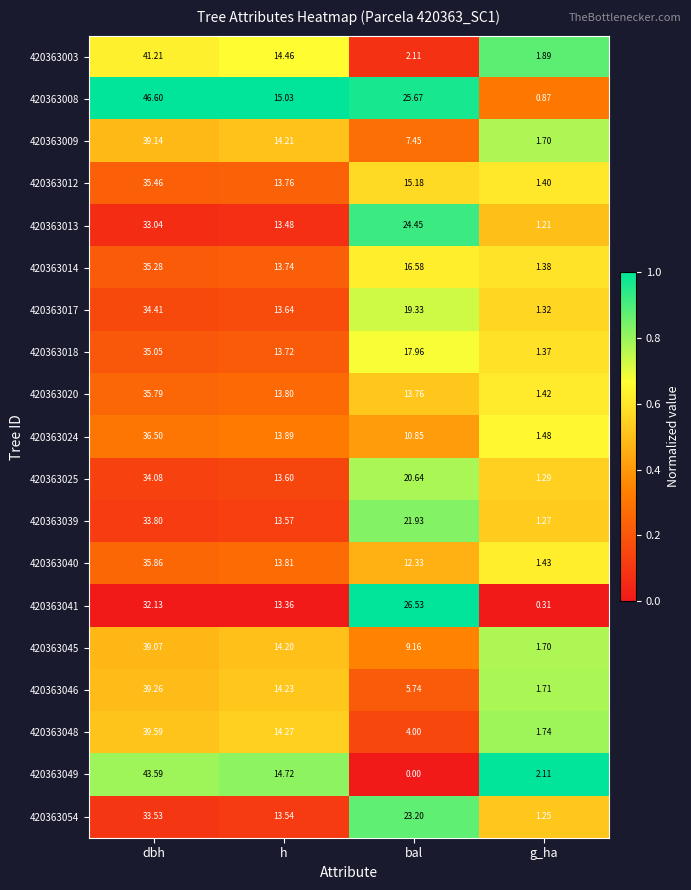

Is the value of 420363045 at h greater than the value of 420363054 at h?

Yes